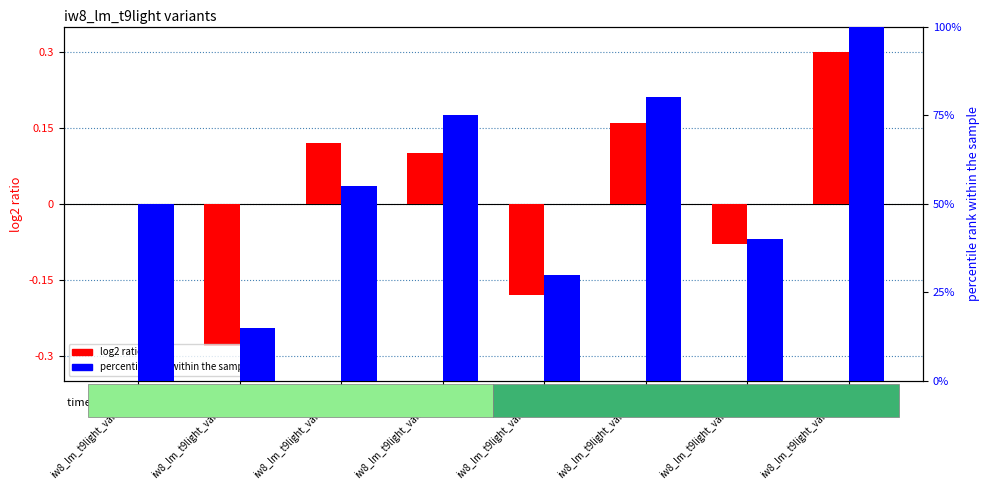

What is the minimum value shown in the chart?

-0.3